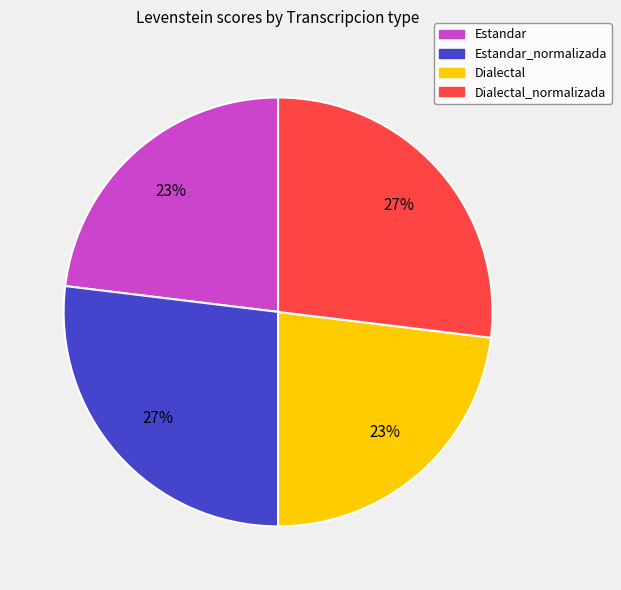

Does any single category account for the majority?

No